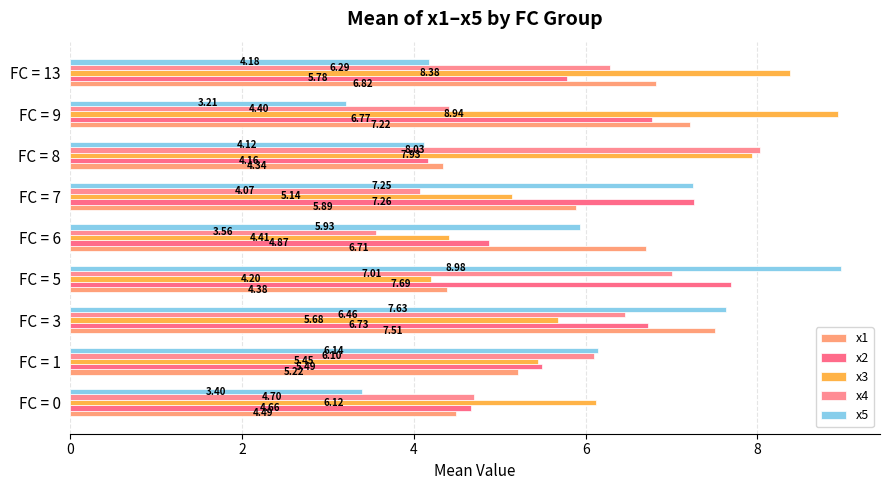

What is the highest value of the x4 series?

8.0